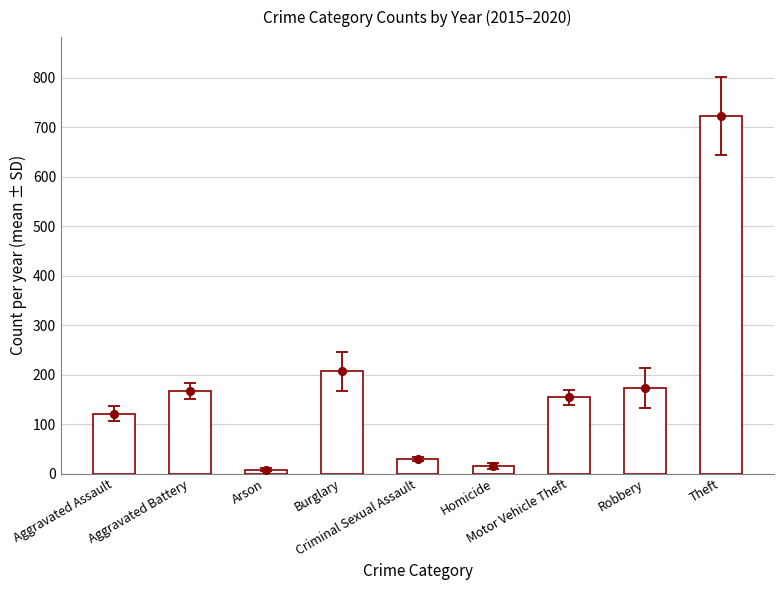

Which has a higher value, Theft or Burglary?

Theft